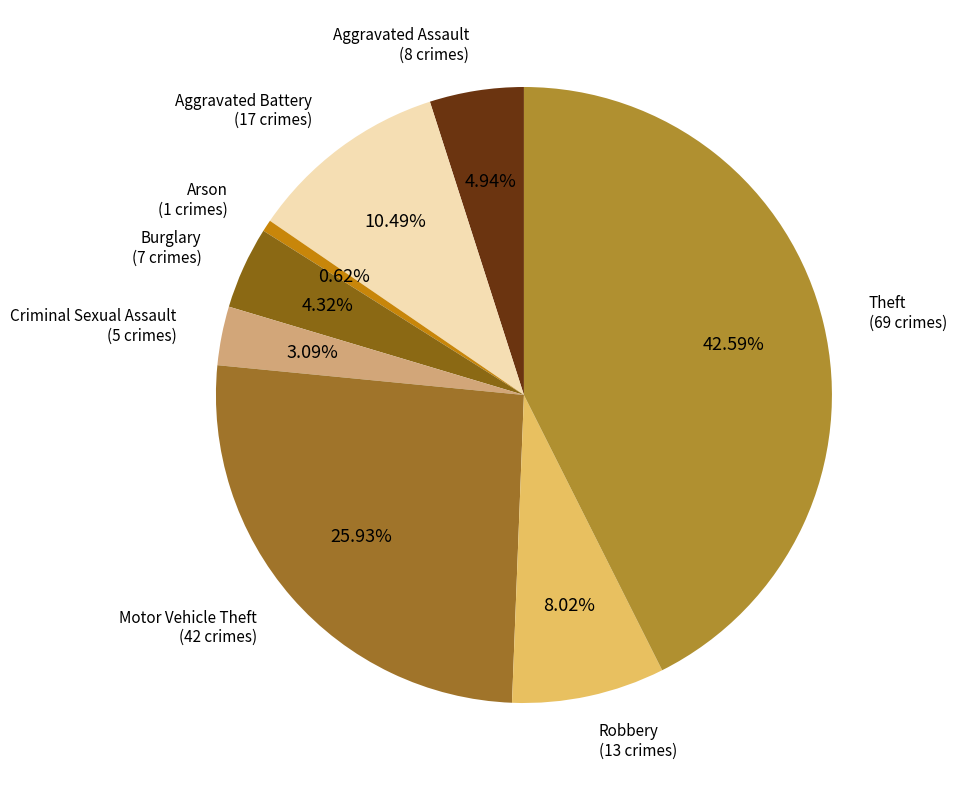

To the nearest percent, what is the difference between the largest and smallest slice percentages?

42%